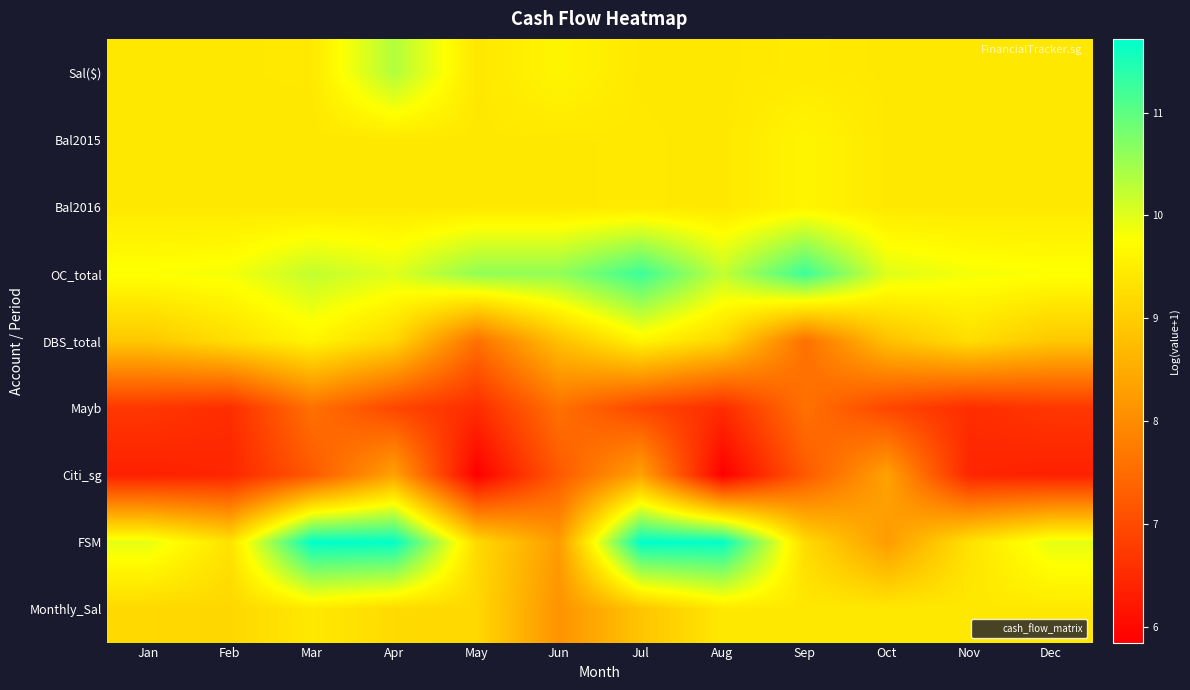

List the series in order of their peak value, highest first.

FSM, OC_total, Sal($), DBS_total, Bal2015, Bal2016, Monthly_Sal, Citi_sg, Mayb